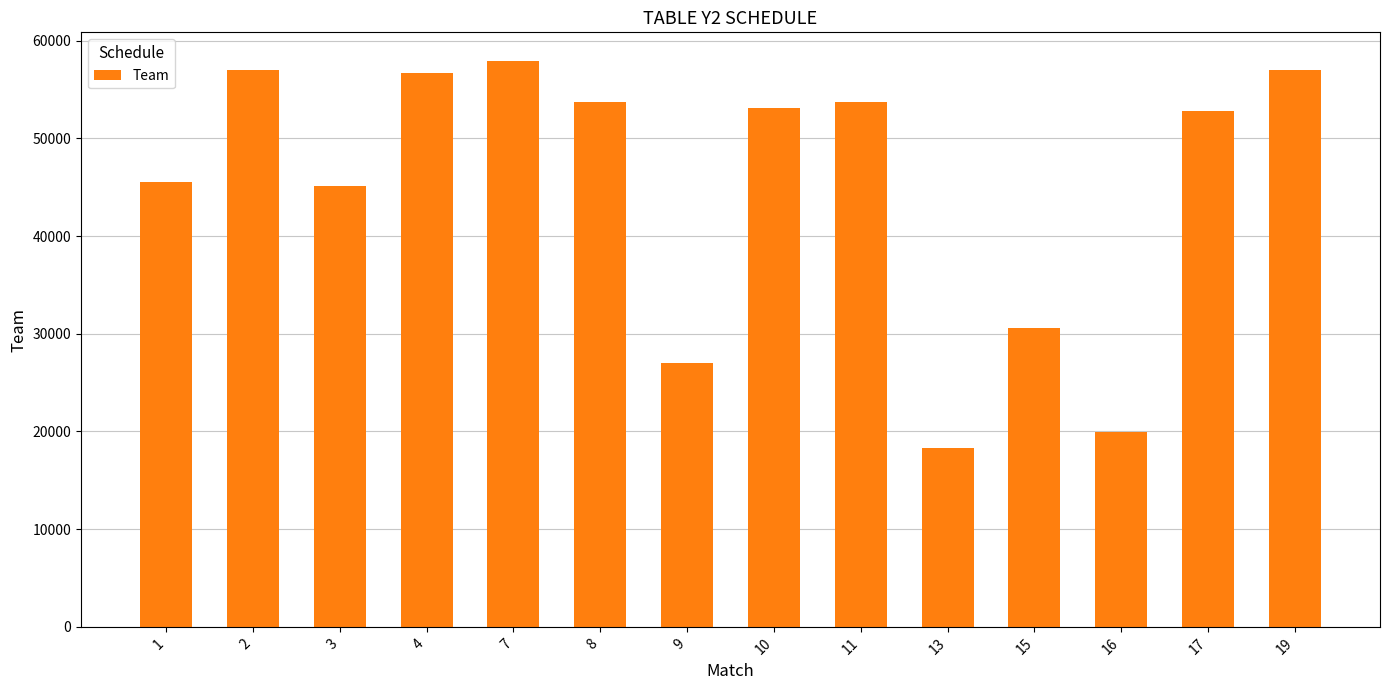

What is the value of the 11th bar from the left?

30554